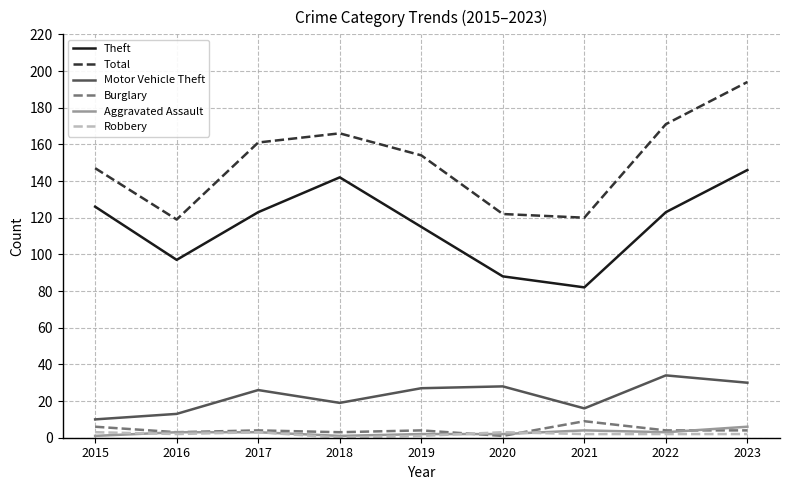

Which category has the lowest value in the Theft series?

2021